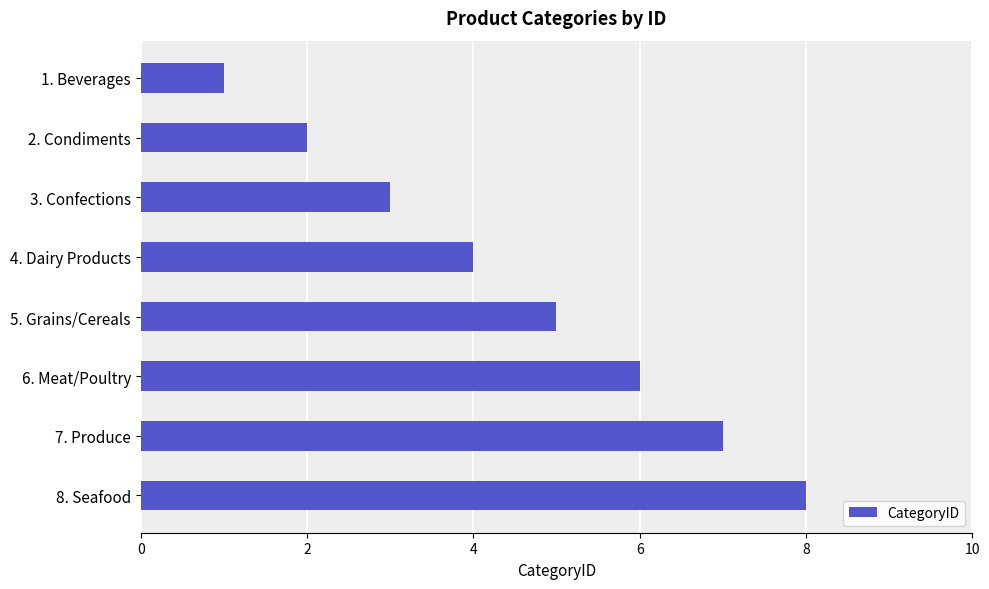

What is the label of the 8th bar from the bottom?

1. Beverages